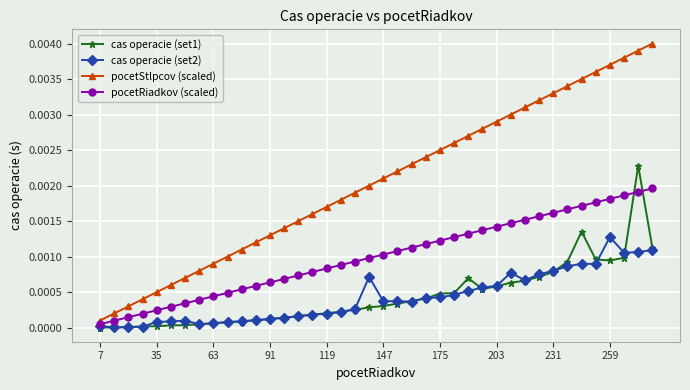

True or false: cas operacie (set2) has more than 1 interior local peaks.

True